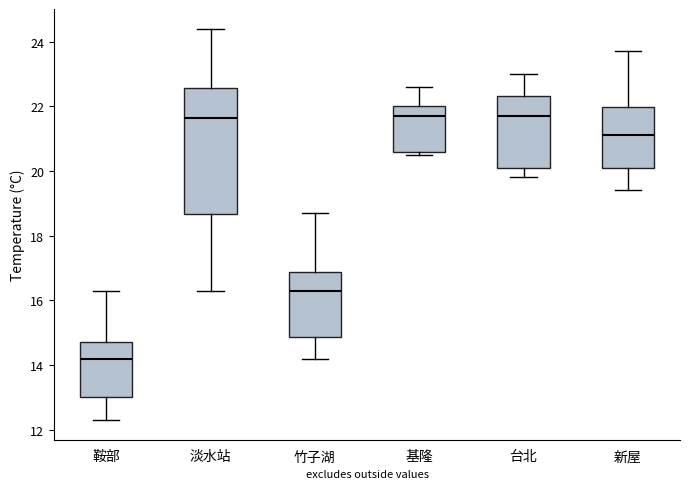

Reading left to right, read every box against the y-axis: the position of its median line, the range the box covers, and the ends of its whiskers. The values are not printed on the chart, so give them approximately, as read against the axis.

鞍部: median 14.2, box 13.0 to 14.8, whiskers 12.4 to 16.4
淡水站: median 21.6, box 18.6 to 22.6, whiskers 16.4 to 24.4
竹子湖: median 16.4, box 14.8 to 16.8, whiskers 14.2 to 18.8
基隆: median 21.8, box 20.6 to 22.0, whiskers 20.6 (just below the box's lower edge) to 22.6
台北: median 21.8, box 20.2 to 22.4, whiskers 19.8 to 23.0
新屋: median 21.2, box 20.2 to 22.0, whiskers 19.4 to 23.8